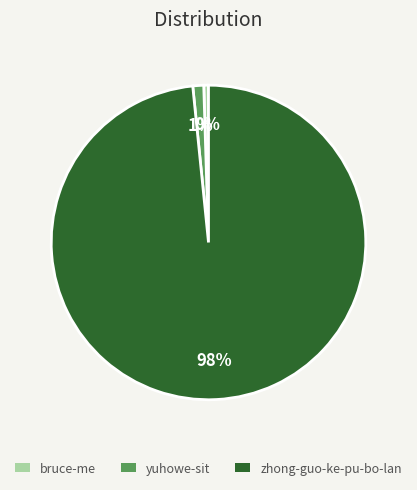

Do yuhowe-sit and zhong-guo-ke-pu-bo-lan together represent more than half of the pie?

Yes